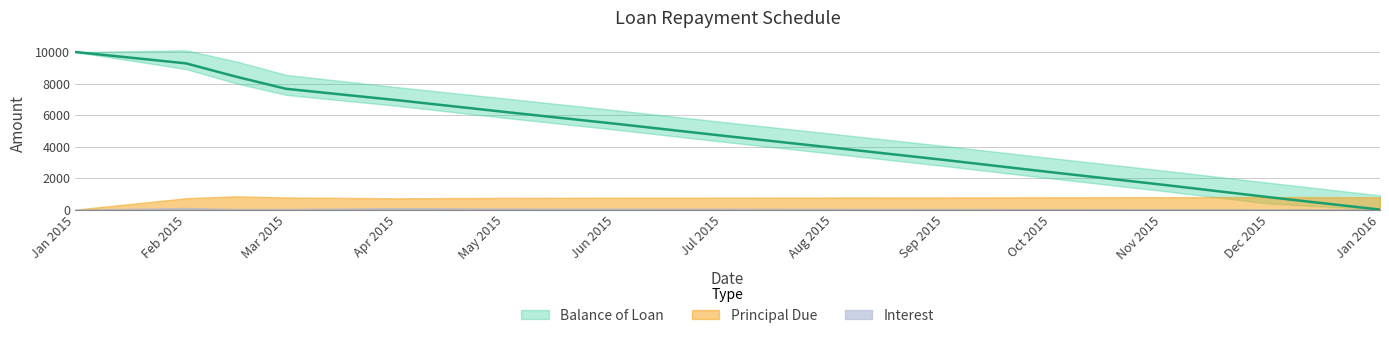

True or false: Principal Due and Interest cross at least once.

False